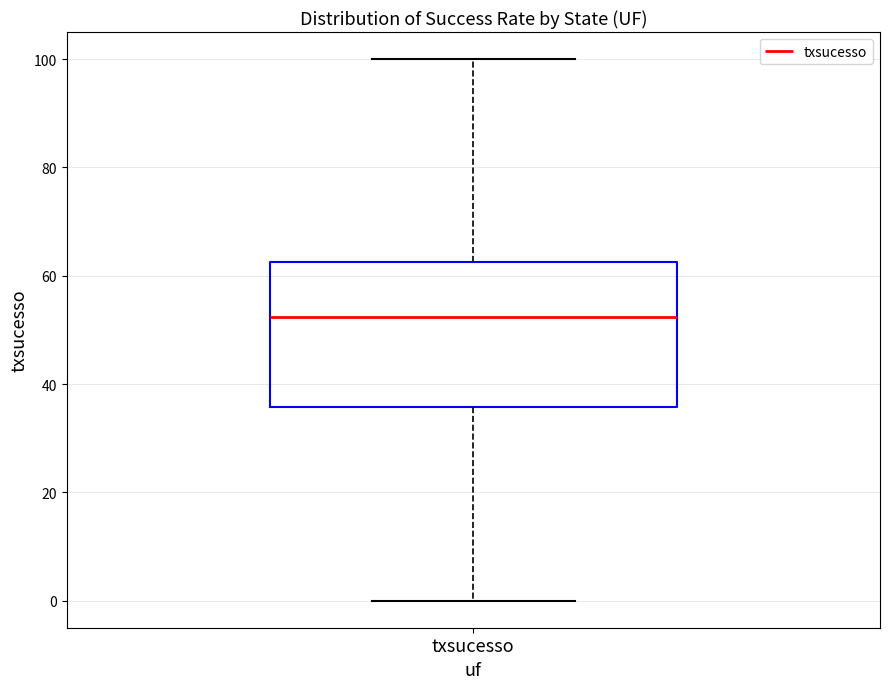

Transcribe this box plot: give where the median line is, the range the box spans, and where the two whiskers end, as read against the y-axis. The values are not printed on the chart, so give them approximately, as read against the axis.

median 52, box 36 to 62, whiskers 0 to 100